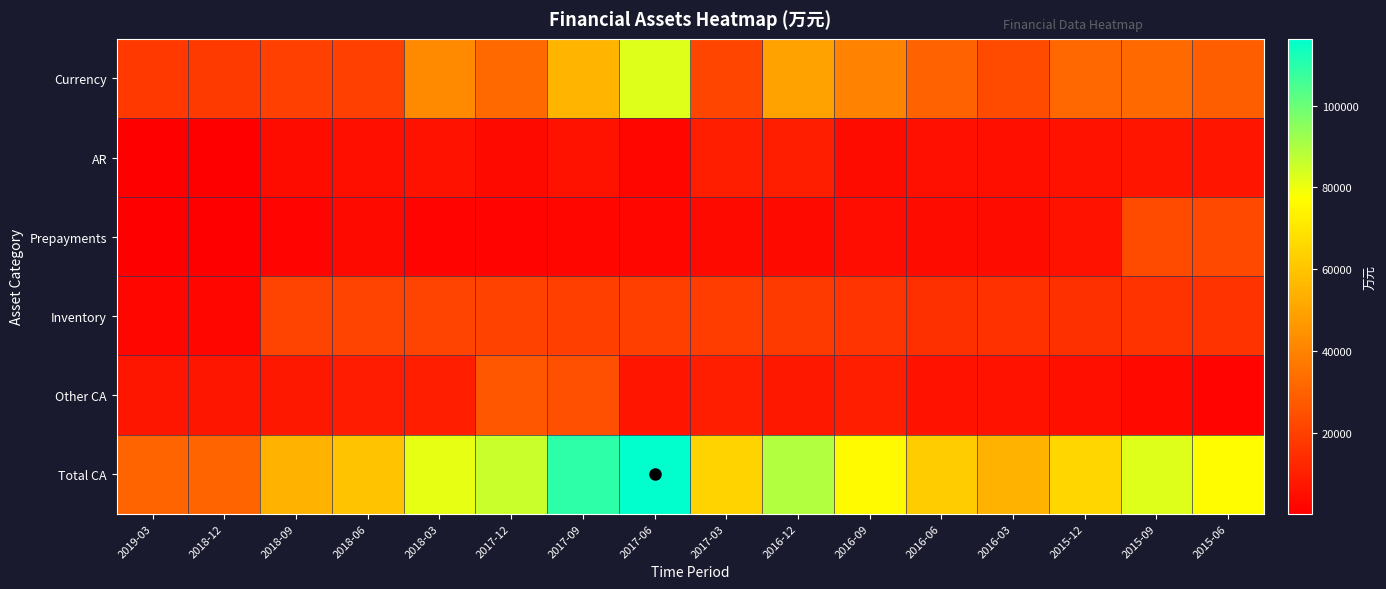

List the series in order of their peak value, highest first.

Total CA, Currency, Other CA, Prepayments, Inventory, AR